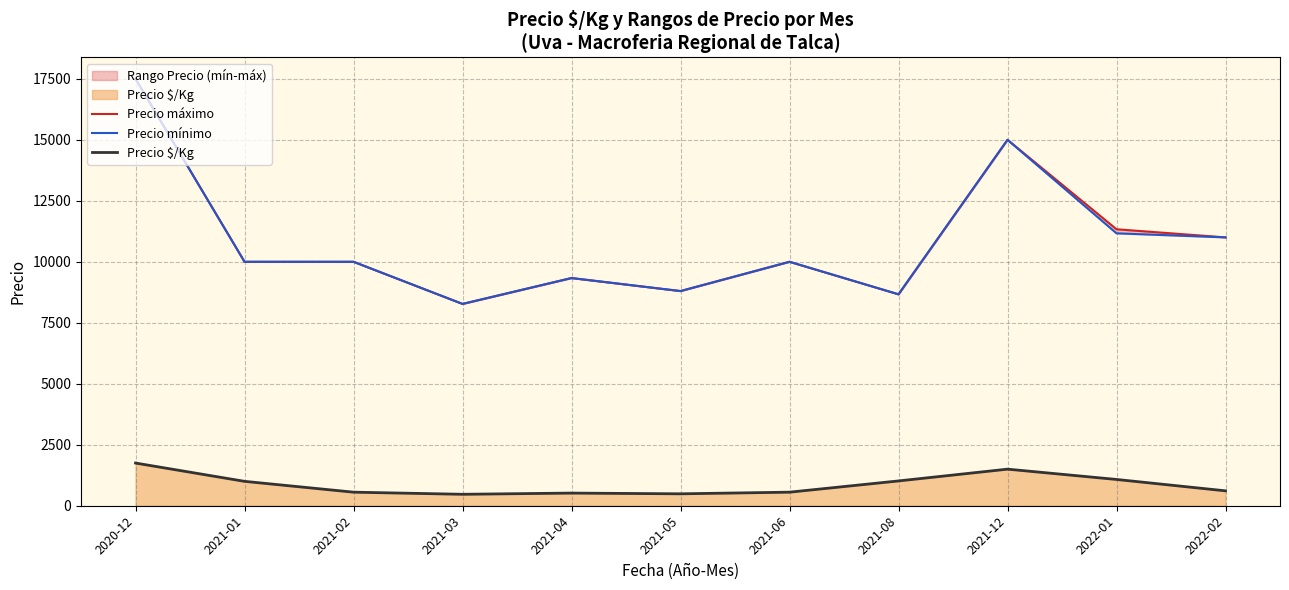

How many data points in Precio máximo are above 10000?

4